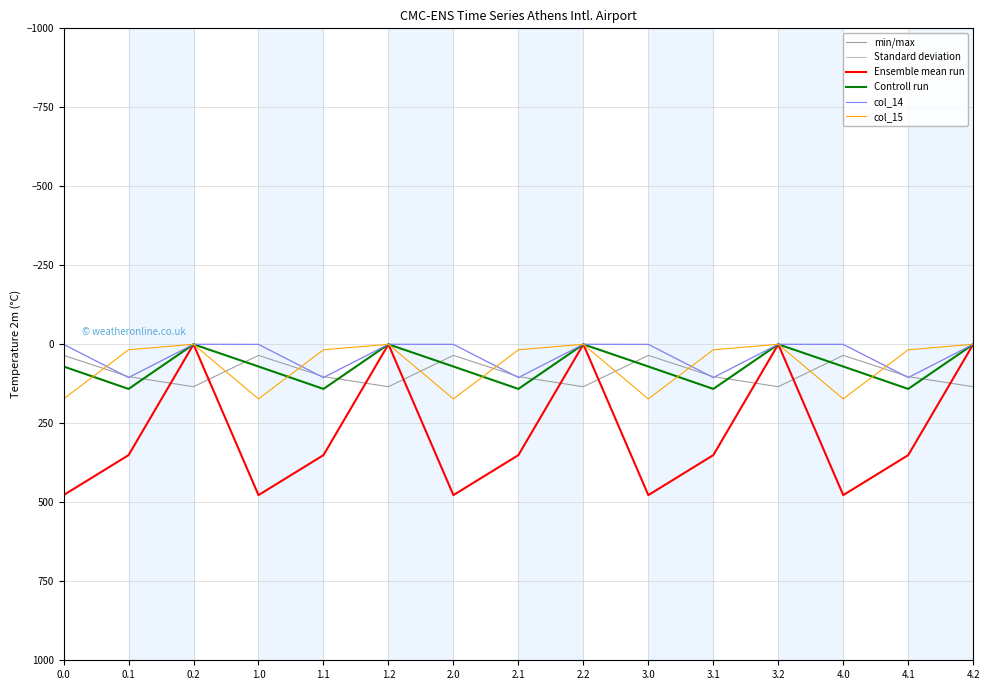

Count the number of categories in the chart.

15